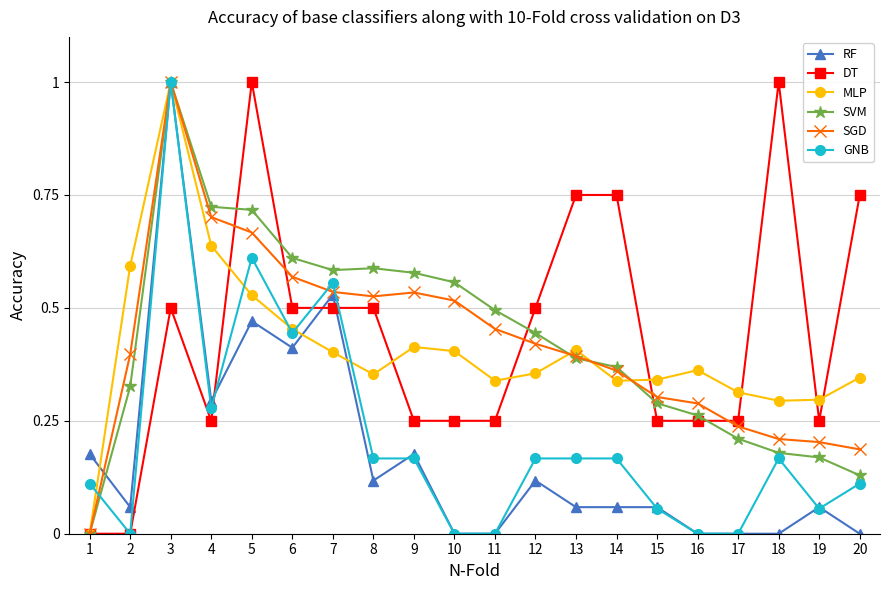

What is the total value across all series at 15?

1.3